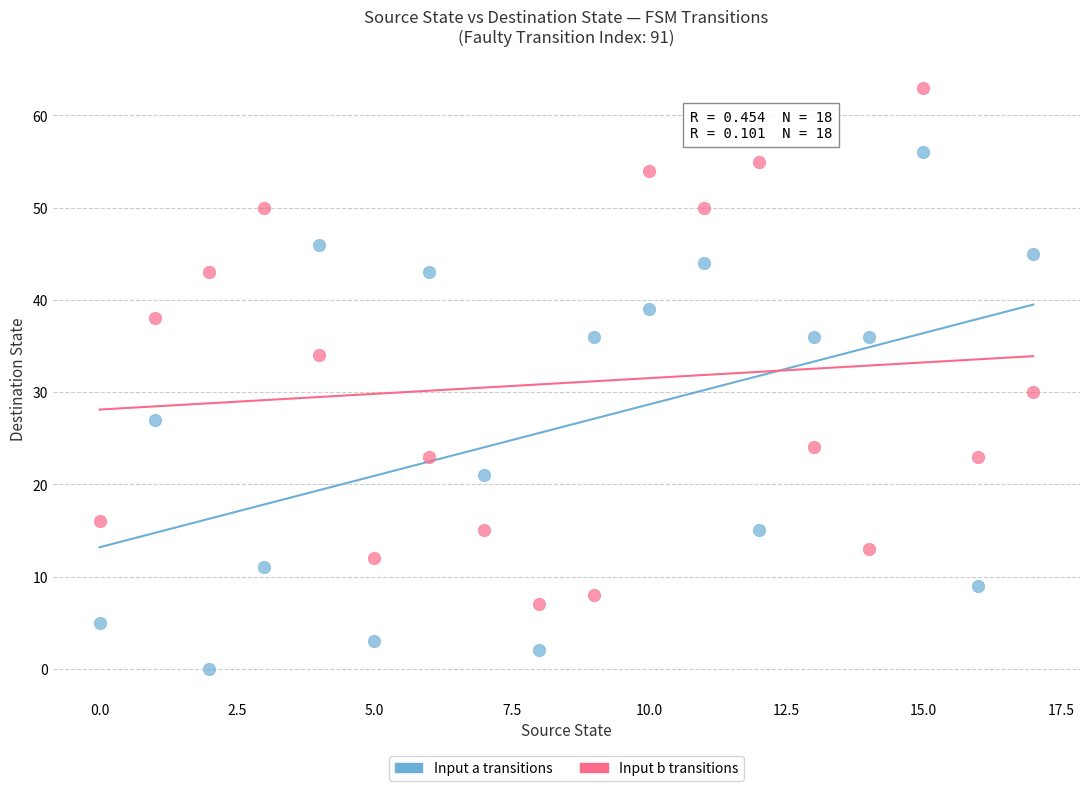

Across all data points, what is the range of Y values (max minus min)?

63